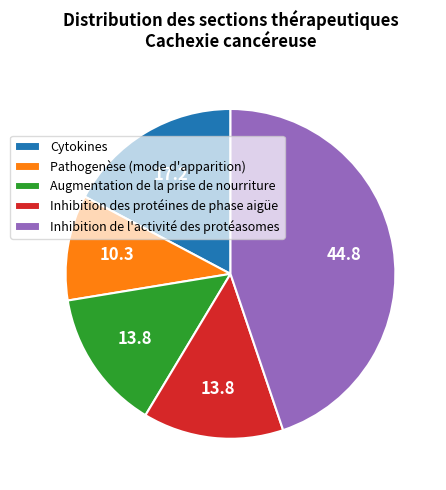

Which has a higher value, Augmentation de la prise de nourriture or Inhibition de l'activité des protéasomes?

Inhibition de l'activité des protéasomes